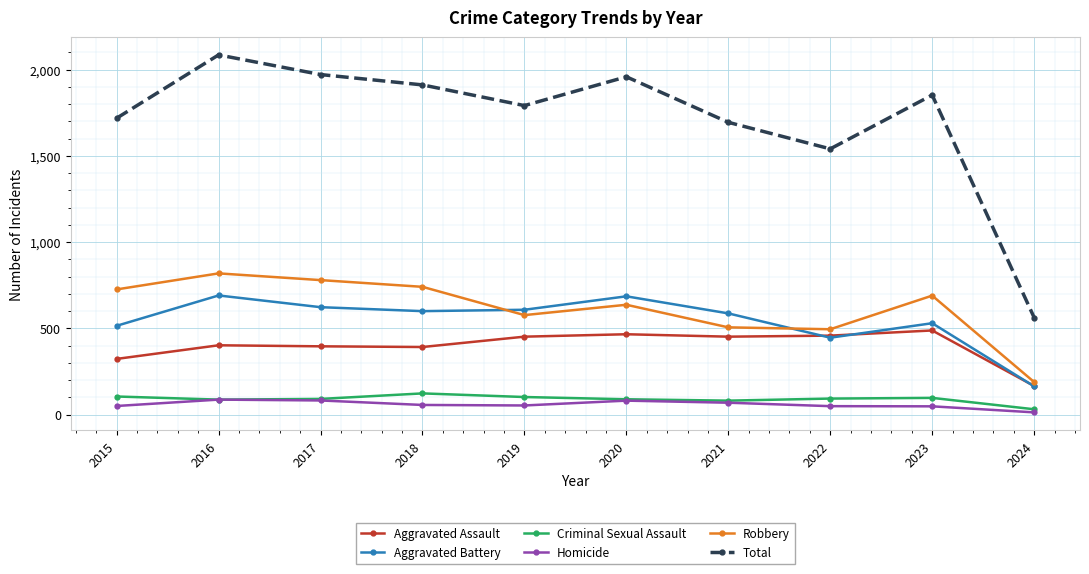

What are all the series names shown in the legend?

Aggravated Assault, Aggravated Battery, Criminal Sexual Assault, Homicide, Robbery, Total